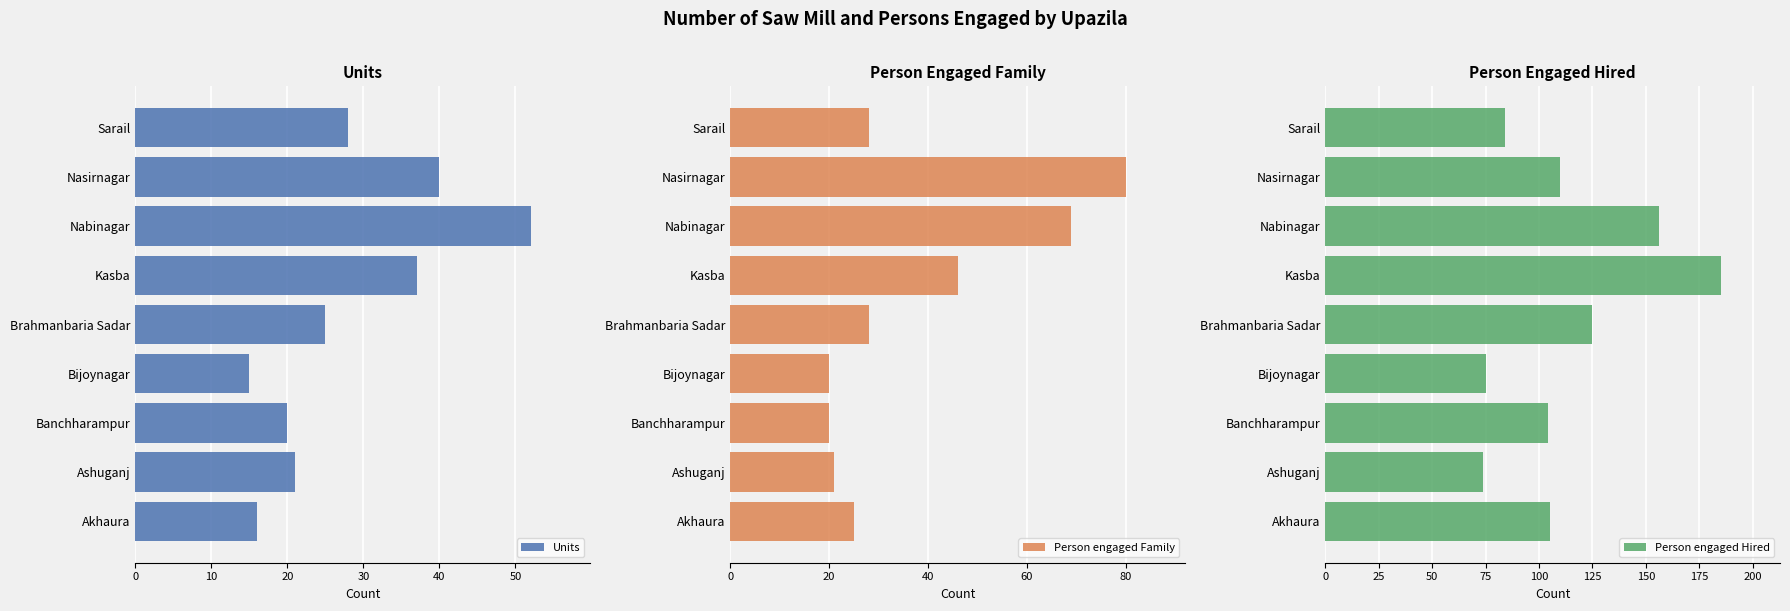

Is it true that Person engaged Family equals 20 at Banchharampur?

True